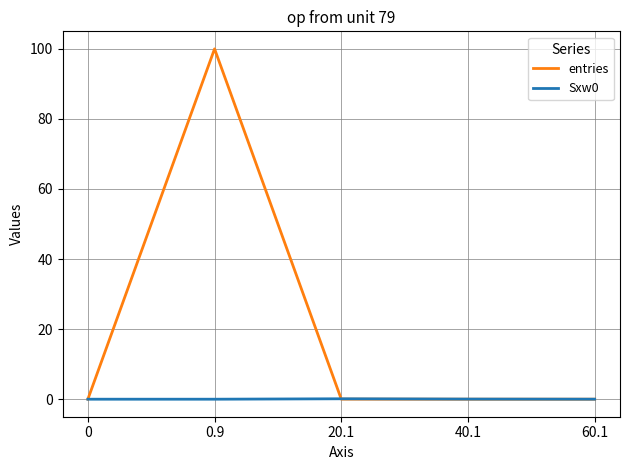

At how many categories does at least one series exceed 59?

1